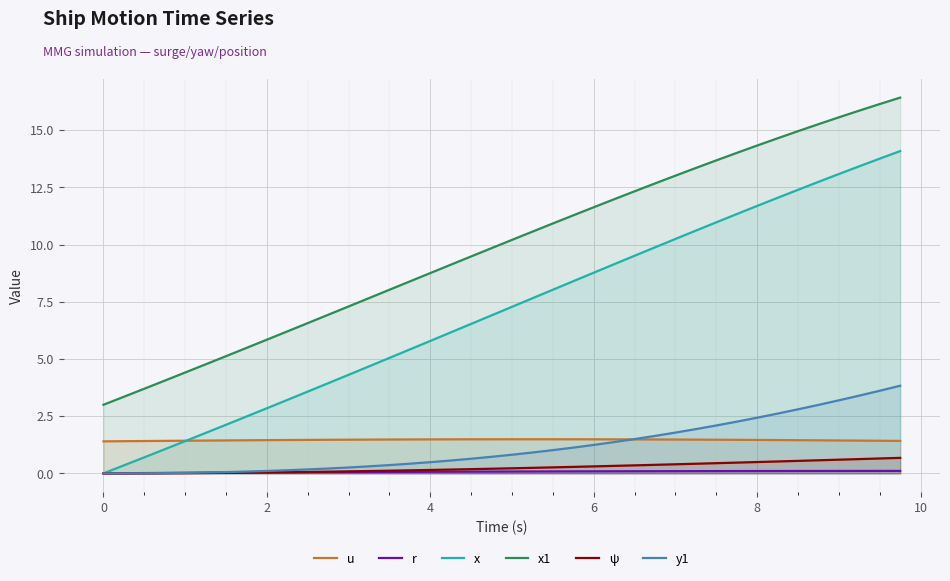

True or false: r and x intersect in this chart.

False